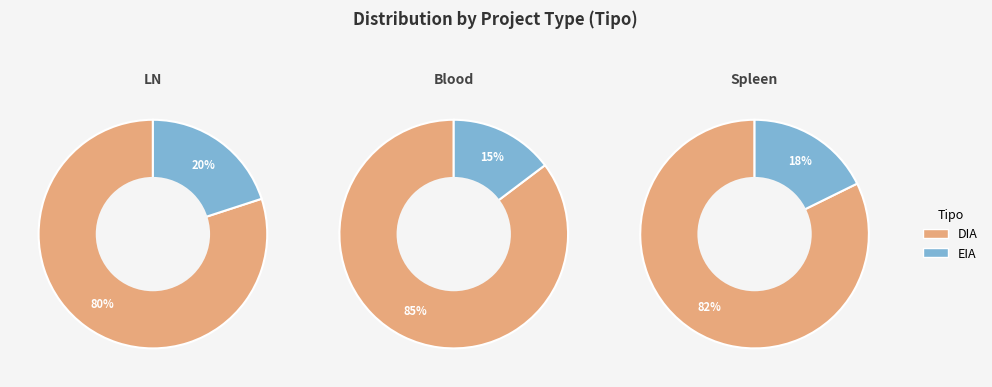

What is the smallest slice in the pie chart?

EIA